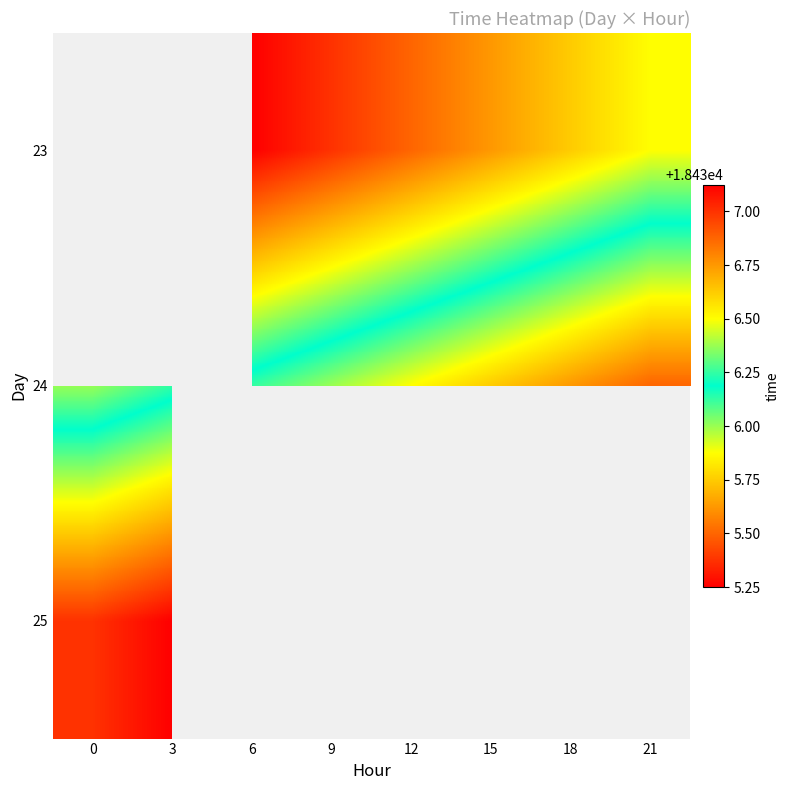

Which has a higher value, 0 or 6?

6